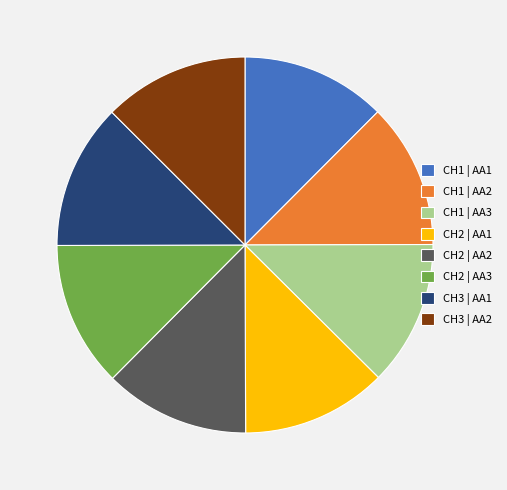

Approximately how many times larger is the value at CH2 | AA1 compared to CH1 | AA1?

1.0